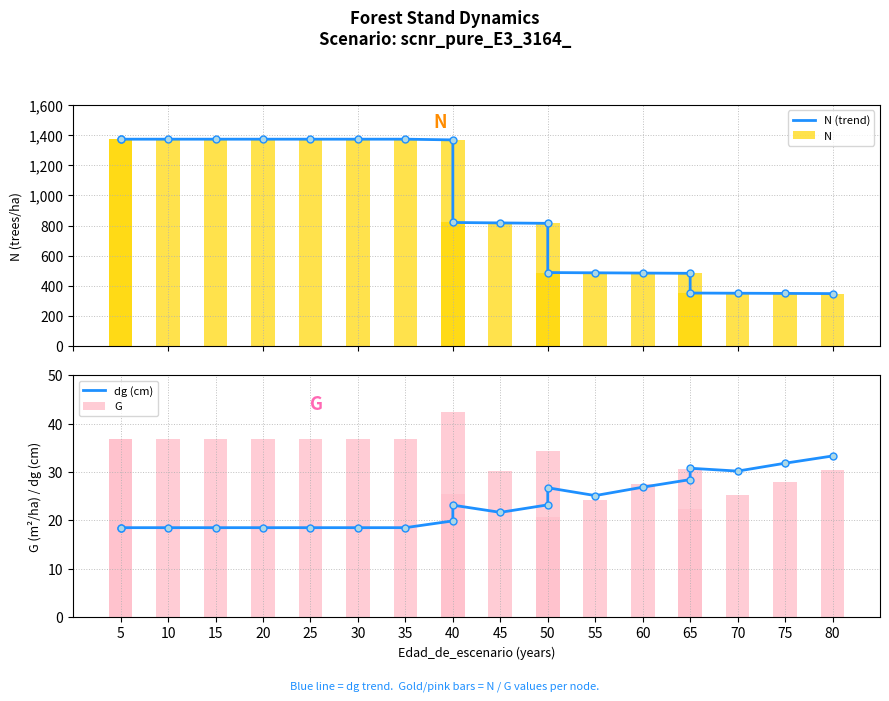

How many series are shown in this chart?

4